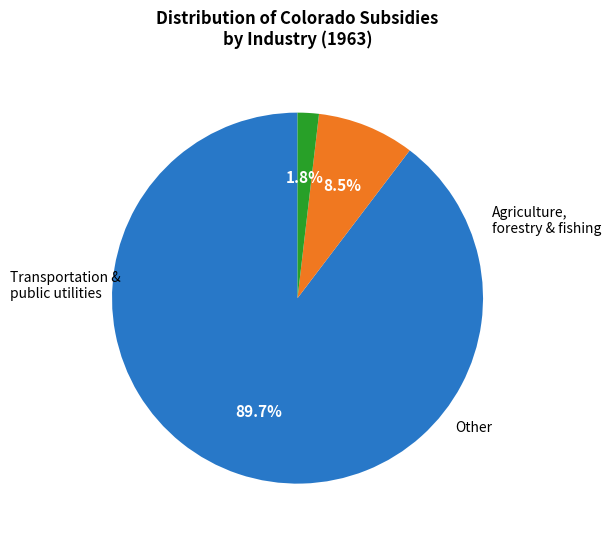

To the nearest percent, what is the difference between the largest and smallest slice percentages?

88%